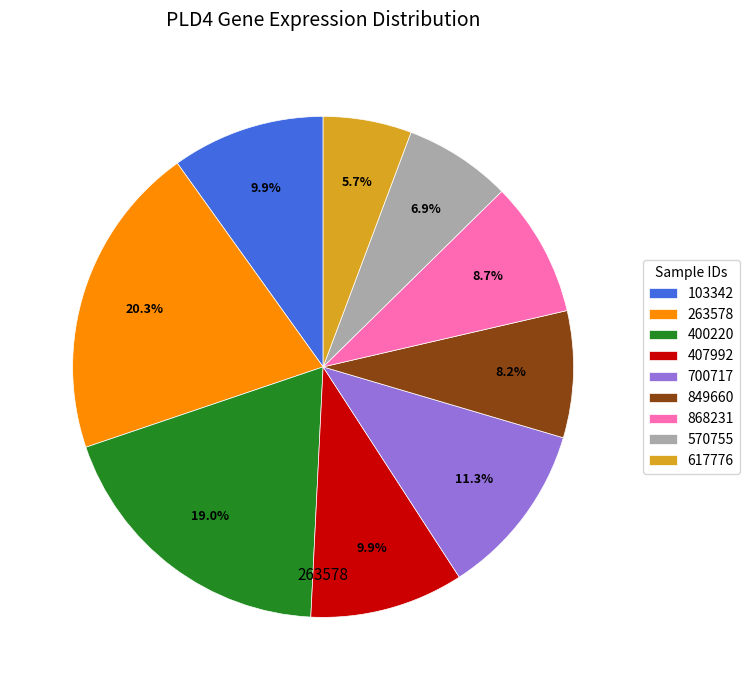

Is there a majority slice in this chart?

No